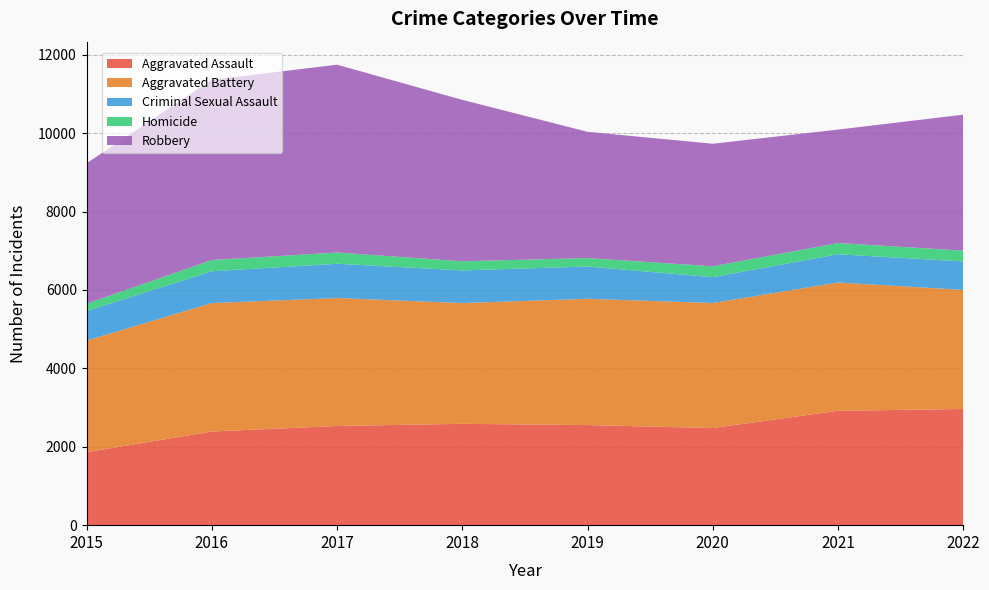

Reading right to left, extract all data points from this chart.

Aggravated Assault: 2022=2963	2021=2918	2020=2478	2019=2553	2018=2585	2017=2530	2016=2389	2015=1862
Aggravated Battery: 2022=3039	2021=3273	2020=3190	2019=3222	2018=3082	2017=3264	2016=3277	2015=2847
Criminal Sexual Assault: 2022=726	2021=720	2020=659	2019=822	2018=833	2017=875	2016=812	2015=753
Homicide: 2022=276	2021=287	2020=277	2019=217	2018=232	2017=287	2016=286	2015=188
Robbery: 2022=3468	2021=2893	2020=3126	2019=3221	2018=4118	2017=4791	2016=4599	2015=3581